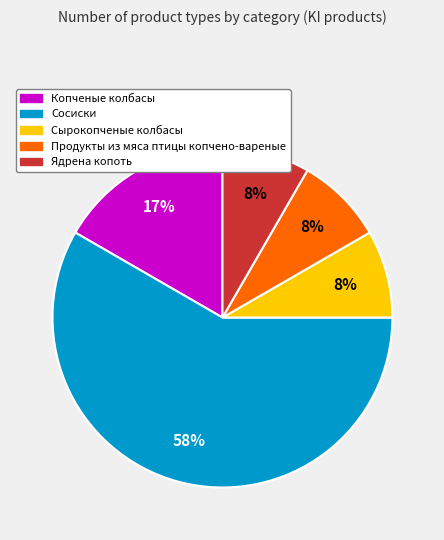

To the nearest percent, what portion does Продукты из мяса птицы копчено-вареные represent?

8%